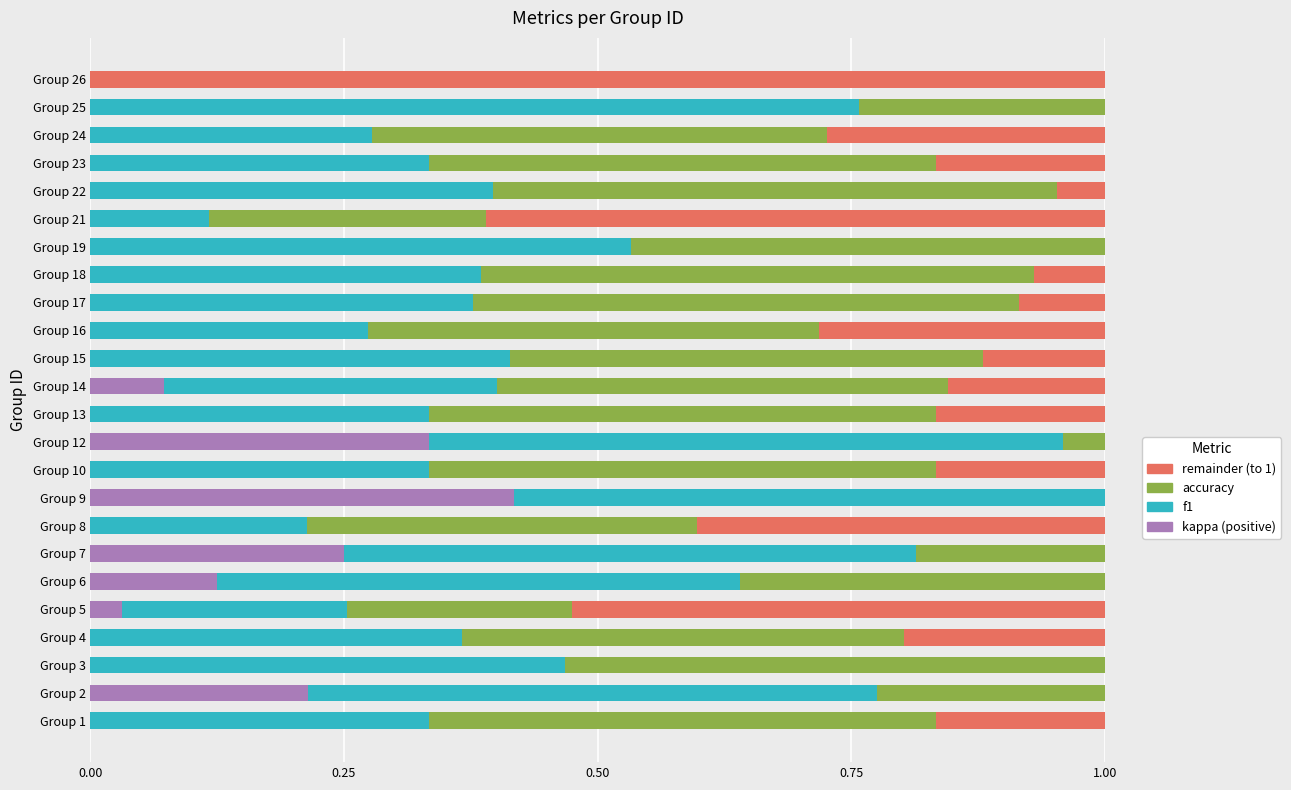

What are all the series names shown in the legend?

kappa, f1, accuracy, remainder